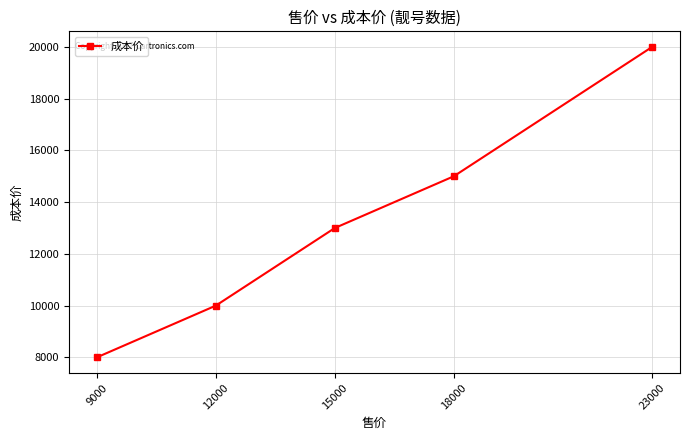

How many values are between 10000 and 15000?

3